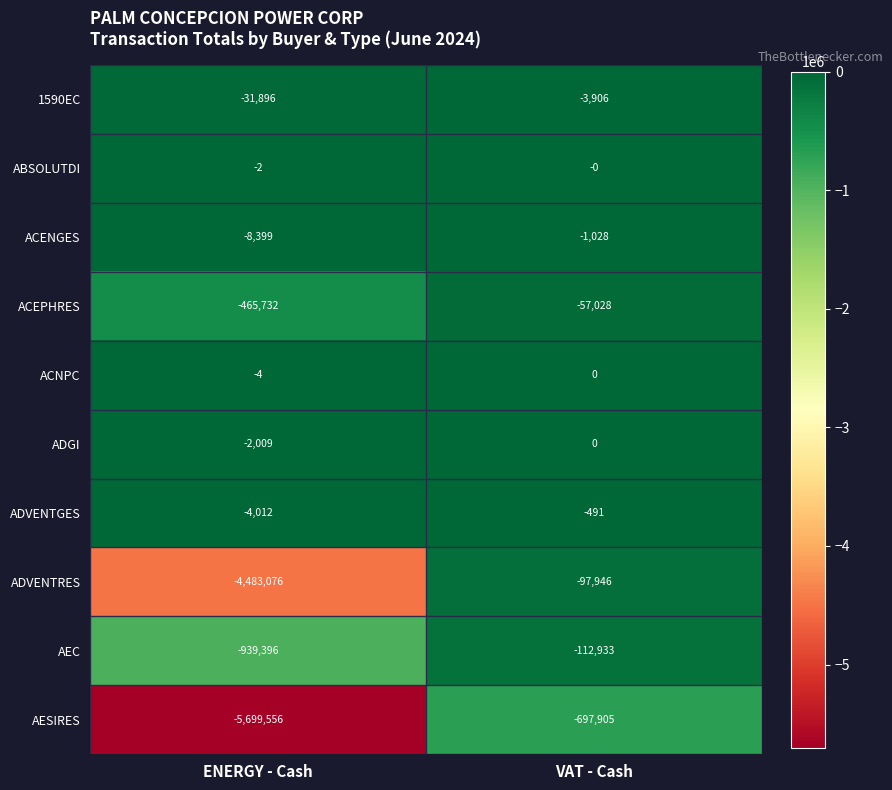

What is the spread (max minus min) of values at ENERGY - Cash?

5699554